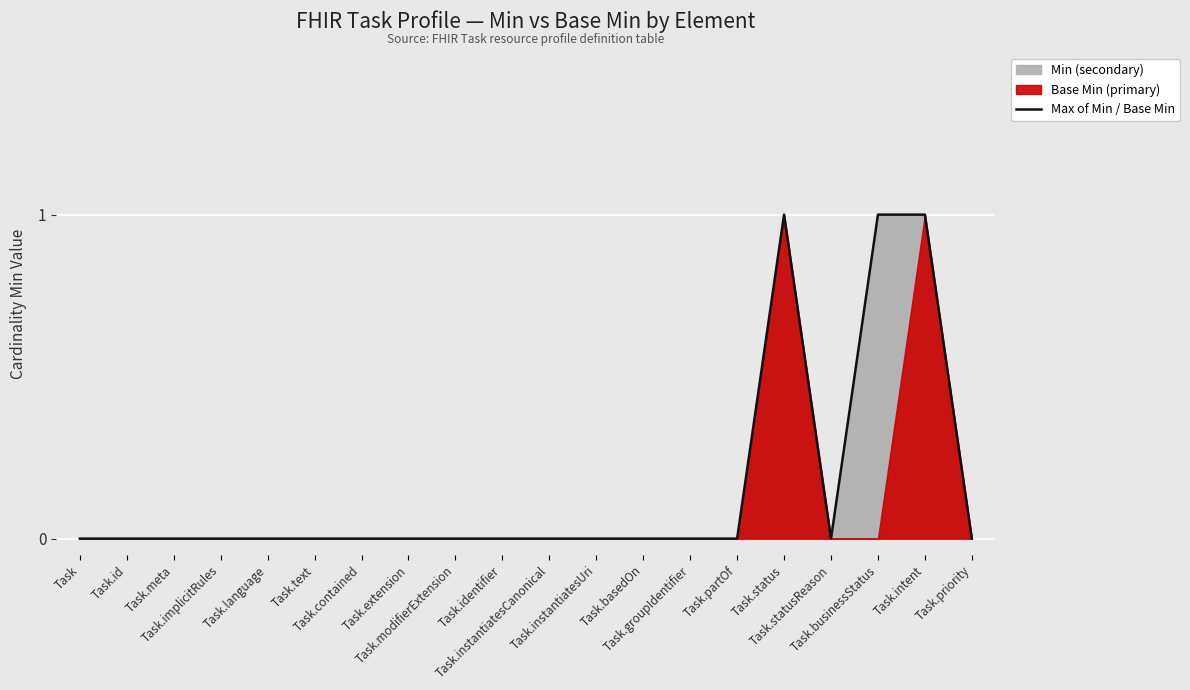

What is the difference between the maximum and minimum values?

1